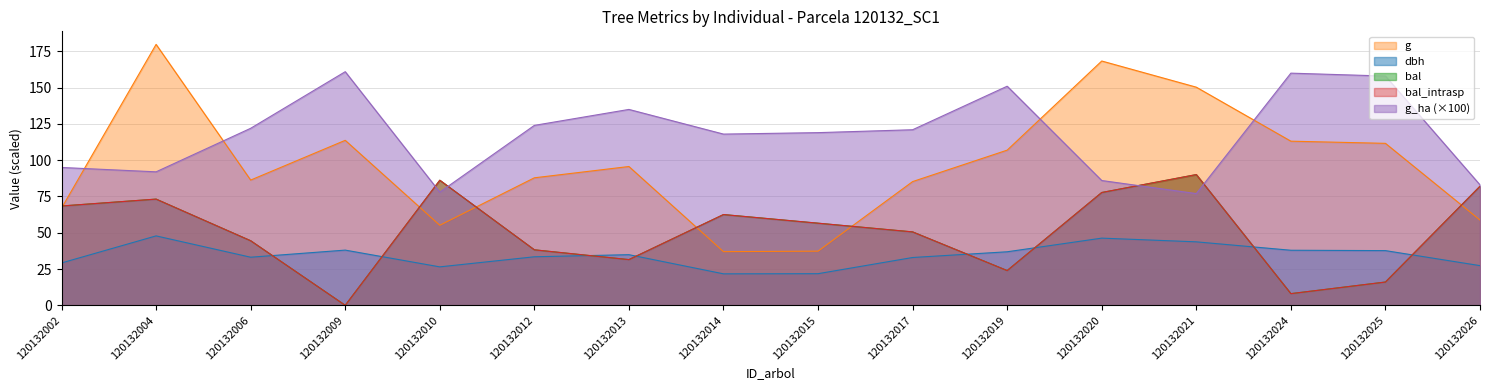

Where is dbh nearest to the value 34?

120132012